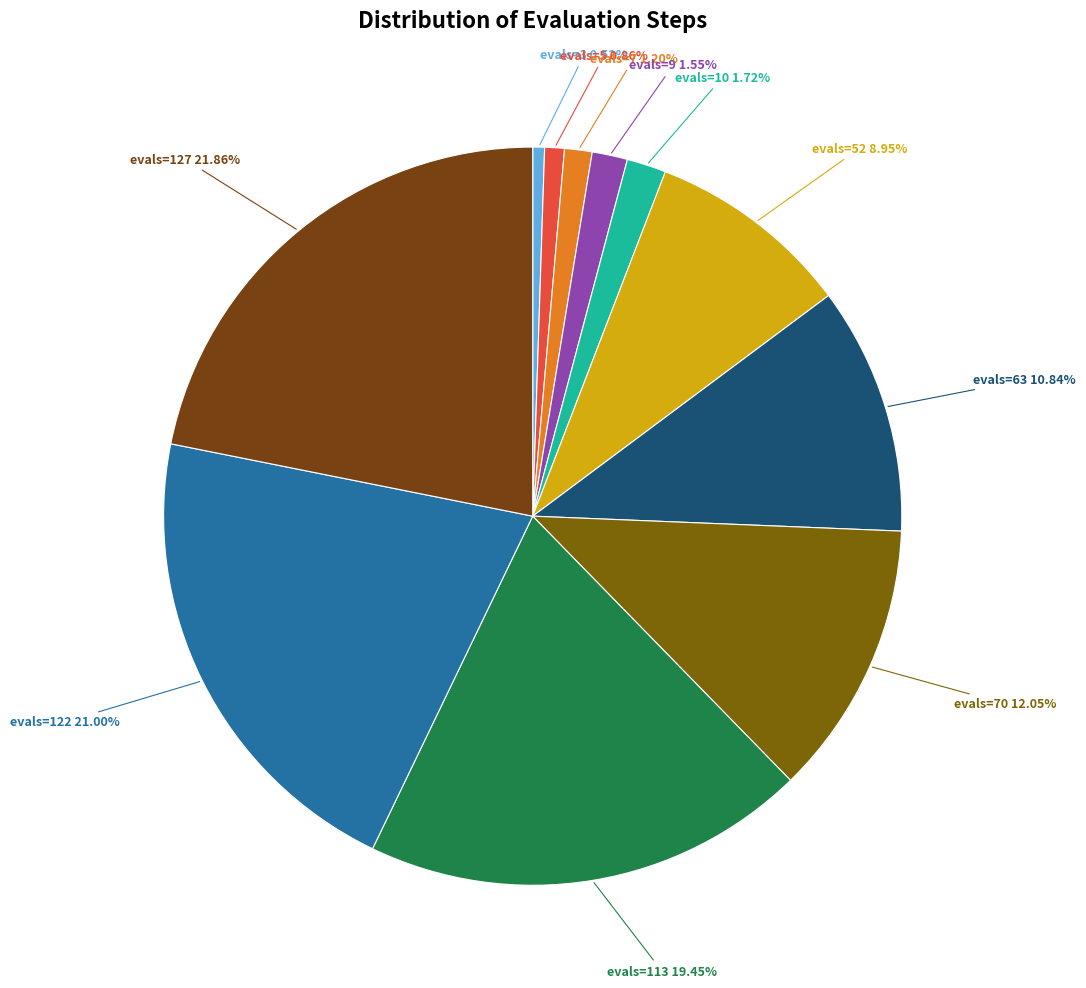

How many segments does this pie chart have?

11